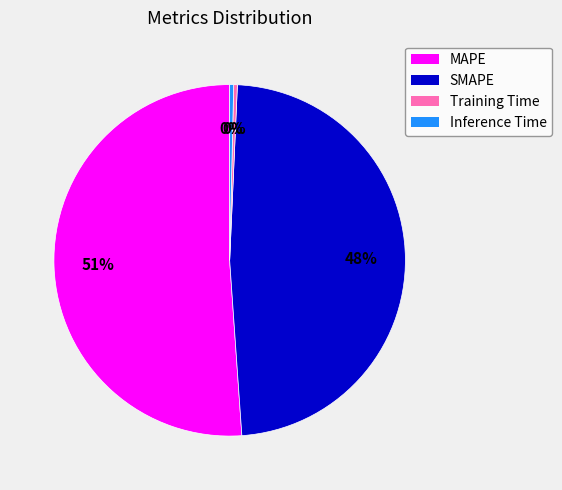

Is the sum of MAPE and Inference Time greater than half?

Yes